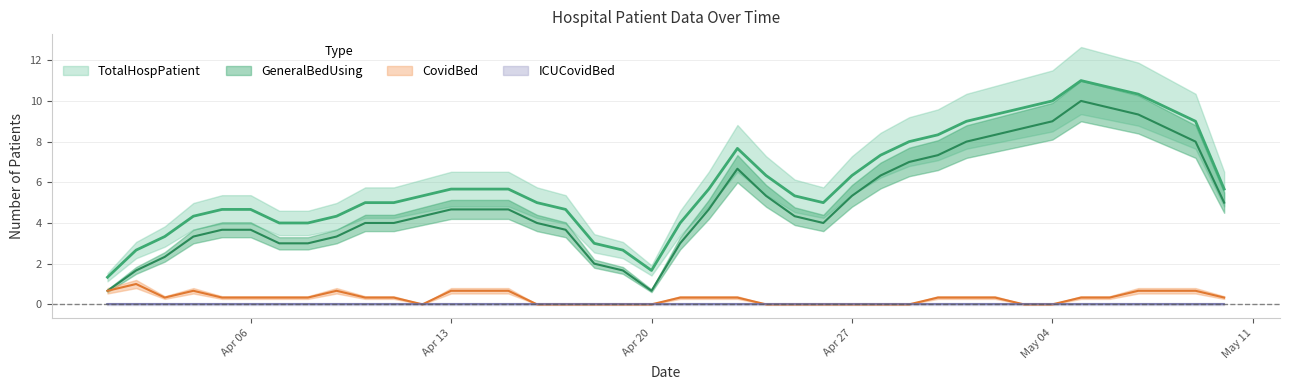

True or false: ICUCovidBed and GeneralBedUsing cross at least once.

False